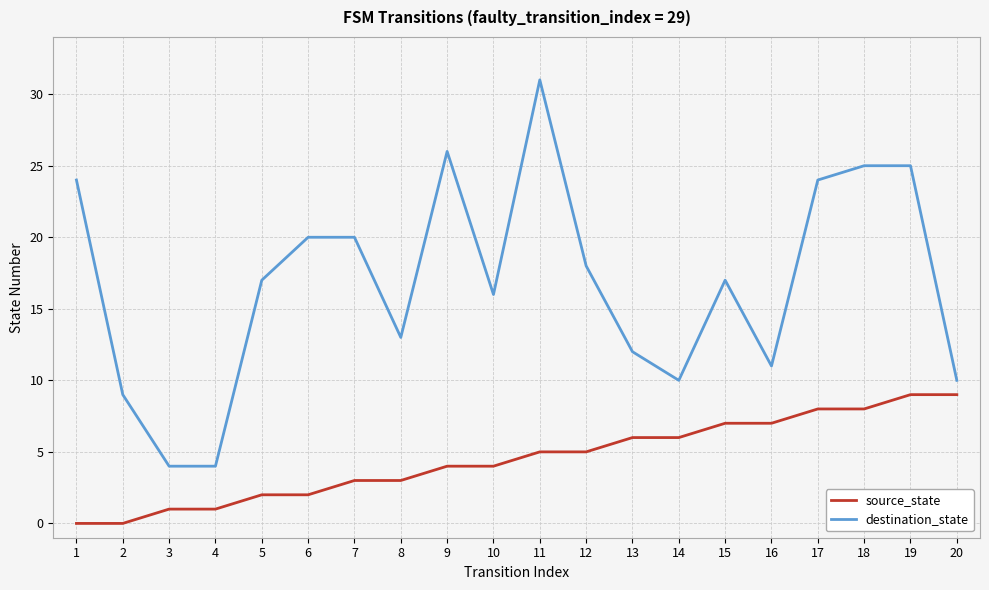

Is it true that source_state equals 11 at 17?

False